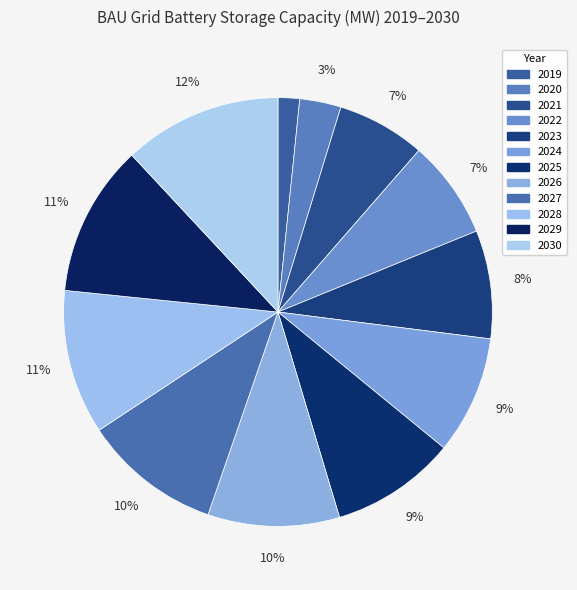

What is the smallest slice in the pie chart?

2019